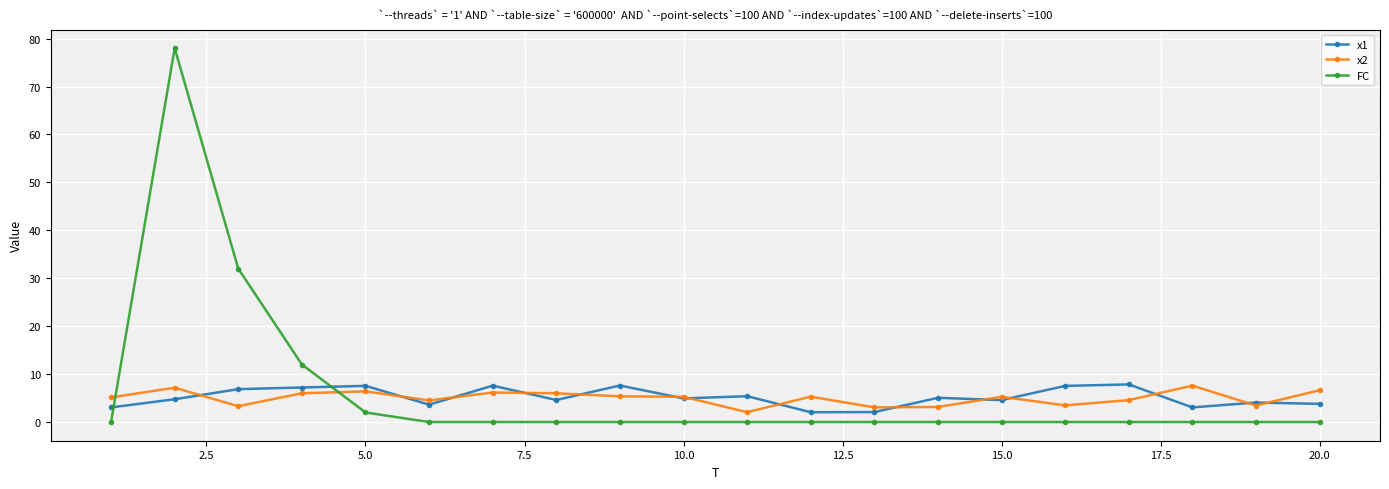

What is the difference between the maximum and minimum values in the FC series?

78.0